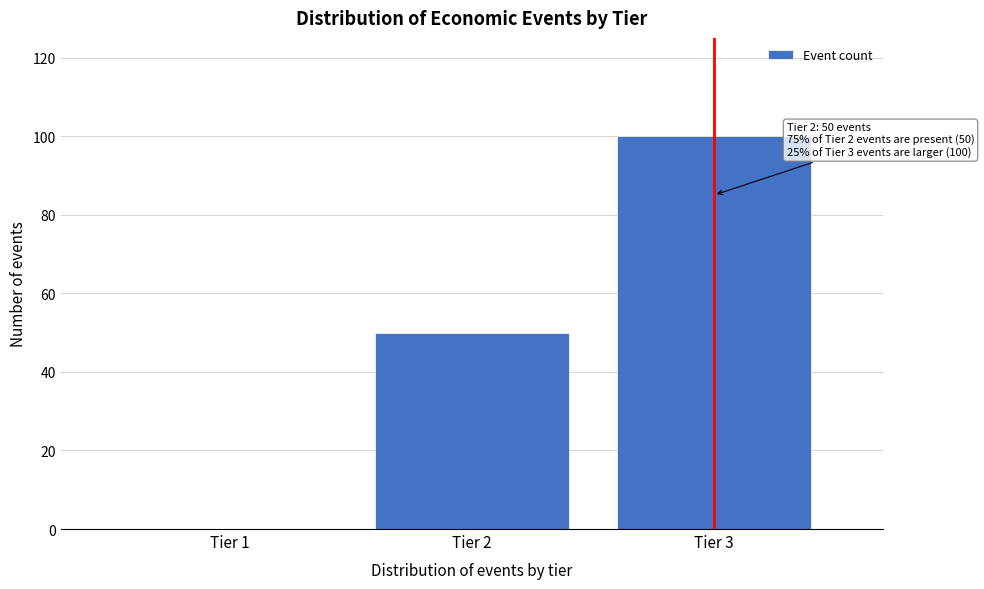

Reading left to right, what are all the values shown in this chart?

Tier 1=0	Tier 2=50	Tier 3=100